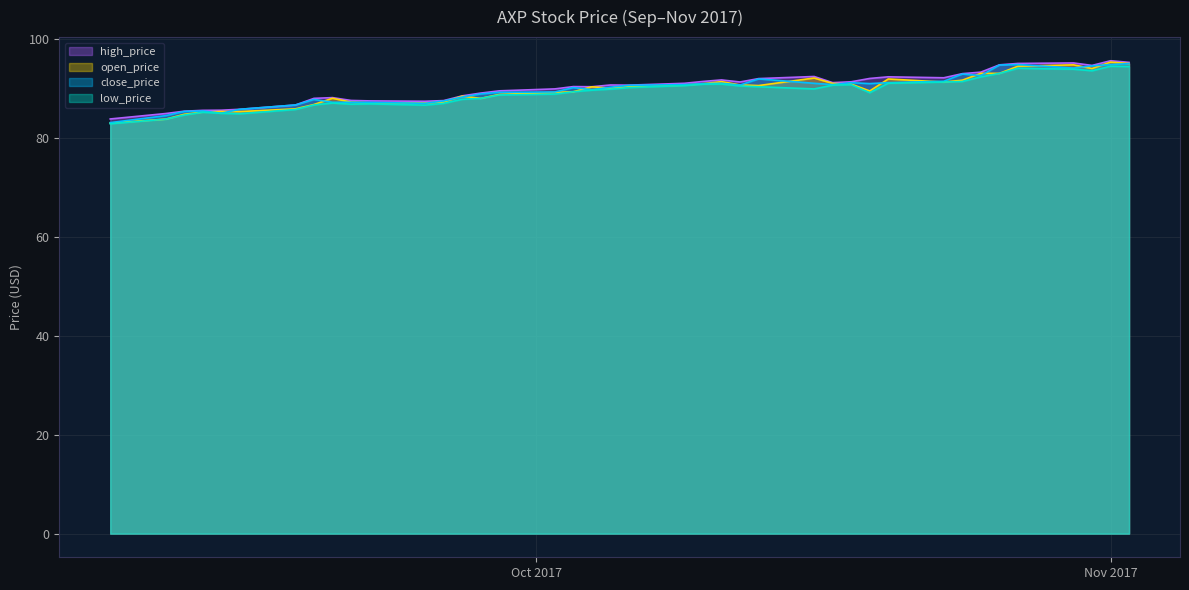

What is the minimum value shown in the chart?

82.8